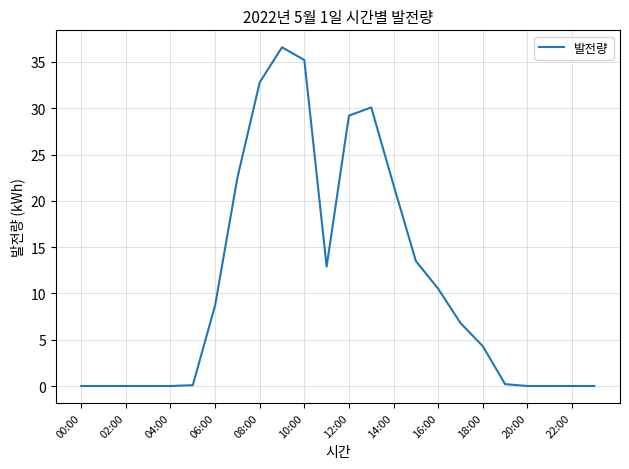

What is the difference between the maximum and minimum values?

36.6